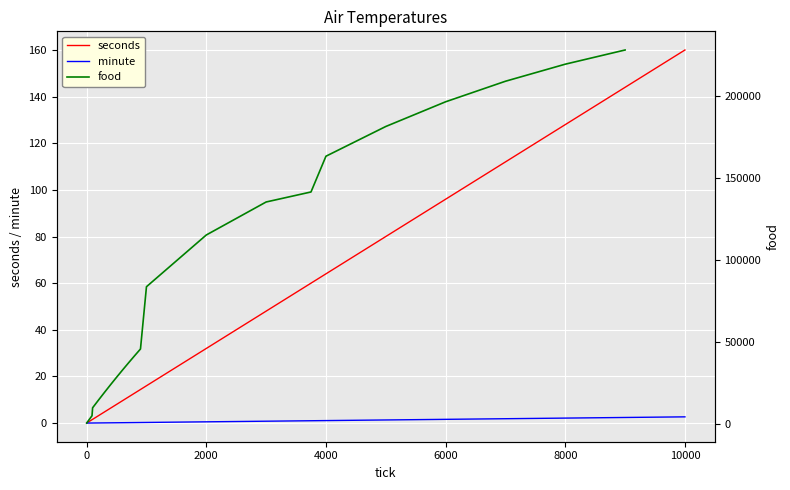

The value of seconds at 2000 is 32.0. True or false?

True